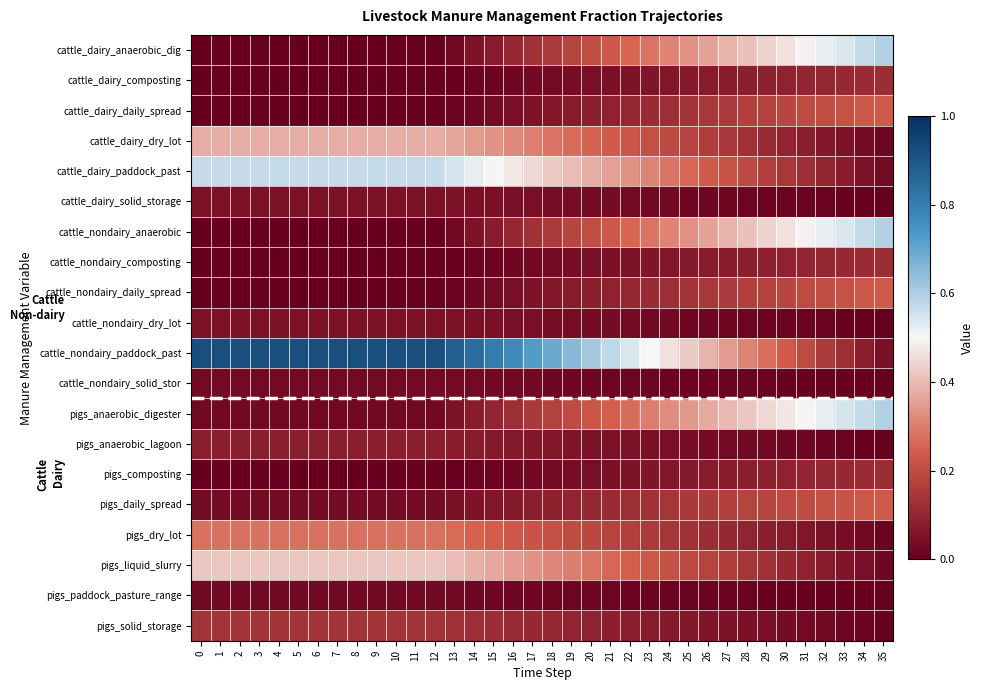

Reading left to right, list all the values displayed in this chart.

cattle_dairy_anaerobic_dig: 0=0.0	1=0.0	2=0.0	3=0.0	4=0.0	5=0.0	6=0.0	7=0.0	8=0.0	9=0.0	10=0.0	11=0.0	12=0.0	13=0.0	14=0.1	15=0.1	16=0.1	17=0.1	18=0.2	19=0.2	20=0.2	21=0.2	22=0.3	23=0.3	24=0.3	25=0.3	26=0.4	27=0.4	28=0.4	29=0.4	30=0.5	31=0.5	32=0.5	33=0.5	34=0.6	35=0.6
cattle_dairy_composting: 0=0.0	1=0.0	2=0.0	3=0.0	4=0.0	5=0.0	6=0.0	7=0.0	8=0.0	9=0.0	10=0.0	11=0.0	12=0.0	13=0.0	14=0.0	15=0.0	16=0.0	17=0.0	18=0.0	19=0.0	20=0.0	21=0.0	22=0.1	23=0.1	24=0.1	25=0.1	26=0.1	27=0.1	28=0.1	29=0.1	30=0.1	31=0.1	32=0.1	33=0.1	34=0.1	35=0.1
cattle_dairy_daily_spread: 0=0.0	1=0.0	2=0.0	3=0.0	4=0.0	5=0.0	6=0.0	7=0.0	8=0.0	9=0.0	10=0.0	11=0.0	12=0.0	13=0.0	14=0.0	15=0.0	16=0.0	17=0.1	18=0.1	19=0.1	20=0.1	21=0.1	22=0.1	23=0.1	24=0.1	25=0.1	26=0.1	27=0.2	28=0.2	29=0.2	30=0.2	31=0.2	32=0.2	33=0.2	34=0.2	35=0.2
cattle_dairy_dry_lot: 0=0.4	1=0.4	2=0.4	3=0.4	4=0.4	5=0.4	6=0.4	7=0.4	8=0.4	9=0.4	10=0.4	11=0.4	12=0.4	13=0.4	14=0.3	15=0.3	16=0.3	17=0.3	18=0.3	19=0.3	20=0.3	21=0.2	22=0.2	23=0.2	24=0.2	25=0.2	26=0.2	27=0.1	28=0.1	29=0.1	30=0.1	31=0.1	32=0.1	33=0.1	34=0.0	35=0.0
cattle_dairy_paddock_past: 0=0.6	1=0.6	2=0.6	3=0.6	4=0.6	5=0.6	6=0.6	7=0.6	8=0.6	9=0.6	10=0.6	11=0.6	12=0.6	13=0.5	14=0.5	15=0.5	16=0.5	17=0.5	18=0.4	19=0.4	20=0.4	21=0.4	22=0.3	23=0.3	24=0.3	25=0.3	26=0.2	27=0.2	28=0.2	29=0.2	30=0.1	31=0.1	32=0.1	33=0.1	34=0.1	35=0.0
cattle_dairy_solid_storage: 0=0.1	1=0.1	2=0.1	3=0.1	4=0.1	5=0.1	6=0.1	7=0.1	8=0.1	9=0.1	10=0.1	11=0.1	12=0.1	13=0.0	14=0.0	15=0.0	16=0.0	17=0.0	18=0.0	19=0.0	20=0.0	21=0.0	22=0.0	23=0.0	24=0.0	25=0.0	26=0.0	27=0.0	28=0.0	29=0.0	30=0.0	31=0.0	32=0.0	33=0.0	34=0.0	35=0.0
cattle_nondairy_anaerobic: 0=0.0	1=0.0	2=0.0	3=0.0	4=0.0	5=0.0	6=0.0	7=0.0	8=0.0	9=0.0	10=0.0	11=0.0	12=0.0	13=0.0	14=0.1	15=0.1	16=0.1	17=0.1	18=0.2	19=0.2	20=0.2	21=0.2	22=0.3	23=0.3	24=0.3	25=0.3	26=0.4	27=0.4	28=0.4	29=0.4	30=0.5	31=0.5	32=0.5	33=0.5	34=0.6	35=0.6
cattle_nondairy_composting: 0=0.0	1=0.0	2=0.0	3=0.0	4=0.0	5=0.0	6=0.0	7=0.0	8=0.0	9=0.0	10=0.0	11=0.0	12=0.0	13=0.0	14=0.0	15=0.0	16=0.0	17=0.0	18=0.0	19=0.0	20=0.0	21=0.0	22=0.1	23=0.1	24=0.1	25=0.1	26=0.1	27=0.1	28=0.1	29=0.1	30=0.1	31=0.1	32=0.1	33=0.1	34=0.1	35=0.1
cattle_nondairy_daily_spread: 0=0.0	1=0.0	2=0.0	3=0.0	4=0.0	5=0.0	6=0.0	7=0.0	8=0.0	9=0.0	10=0.0	11=0.0	12=0.0	13=0.0	14=0.0	15=0.0	16=0.0	17=0.1	18=0.1	19=0.1	20=0.1	21=0.1	22=0.1	23=0.1	24=0.1	25=0.1	26=0.1	27=0.2	28=0.2	29=0.2	30=0.2	31=0.2	32=0.2	33=0.2	34=0.2	35=0.2
cattle_nondairy_dry_lot: 0=0.1	1=0.1	2=0.1	3=0.1	4=0.1	5=0.1	6=0.1	7=0.1	8=0.1	9=0.1	10=0.1	11=0.1	12=0.1	13=0.0	14=0.0	15=0.0	16=0.0	17=0.0	18=0.0	19=0.0	20=0.0	21=0.0	22=0.0	23=0.0	24=0.0	25=0.0	26=0.0	27=0.0	28=0.0	29=0.0	30=0.0	31=0.0	32=0.0	33=0.0	34=0.0	35=0.0
cattle_nondairy_paddock_past: 0=0.9	1=0.9	2=0.9	3=0.9	4=0.9	5=0.9	6=0.9	7=0.9	8=0.9	9=0.9	10=0.9	11=0.9	12=0.9	13=0.9	14=0.8	15=0.8	16=0.8	17=0.7	18=0.7	19=0.7	20=0.6	21=0.6	22=0.5	23=0.5	24=0.5	25=0.4	26=0.4	27=0.3	28=0.3	29=0.3	30=0.2	31=0.2	32=0.2	33=0.1	34=0.1	35=0.0
cattle_nondairy_solid_stor: 0=0.0	1=0.0	2=0.0	3=0.0	4=0.0	5=0.0	6=0.0	7=0.0	8=0.0	9=0.0	10=0.0	11=0.0	12=0.0	13=0.0	14=0.0	15=0.0	16=0.0	17=0.0	18=0.0	19=0.0	20=0.0	21=0.0	22=0.0	23=0.0	24=0.0	25=0.0	26=0.0	27=0.0	28=0.0	29=0.0	30=0.0	31=0.0	32=0.0	33=0.0	34=0.0	35=0.0
pigs_anaerobic_digester: 0=0.0	1=0.0	2=0.0	3=0.0	4=0.0	5=0.0	6=0.0	7=0.0	8=0.0	9=0.0	10=0.0	11=0.0	12=0.0	13=0.0	14=0.1	15=0.1	16=0.1	17=0.1	18=0.2	19=0.2	20=0.2	21=0.2	22=0.3	23=0.3	24=0.3	25=0.3	26=0.4	27=0.4	28=0.4	29=0.4	30=0.5	31=0.5	32=0.5	33=0.5	34=0.6	35=0.6
pigs_anaerobic_lagoon: 0=0.1	1=0.1	2=0.1	3=0.1	4=0.1	5=0.1	6=0.1	7=0.1	8=0.1	9=0.1	10=0.1	11=0.1	12=0.1	13=0.1	14=0.1	15=0.1	16=0.1	17=0.1	18=0.1	19=0.1	20=0.1	21=0.1	22=0.0	23=0.0	24=0.0	25=0.0	26=0.0	27=0.0	28=0.0	29=0.0	30=0.0	31=0.0	32=0.0	33=0.0	34=0.0	35=0.0
pigs_composting: 0=0.0	1=0.0	2=0.0	3=0.0	4=0.0	5=0.0	6=0.0	7=0.0	8=0.0	9=0.0	10=0.0	11=0.0	12=0.0	13=0.0	14=0.0	15=0.0	16=0.0	17=0.0	18=0.0	19=0.0	20=0.0	21=0.0	22=0.1	23=0.1	24=0.1	25=0.1	26=0.1	27=0.1	28=0.1	29=0.1	30=0.1	31=0.1	32=0.1	33=0.1	34=0.1	35=0.1
pigs_daily_spread: 0=0.0	1=0.0	2=0.0	3=0.0	4=0.0	5=0.0	6=0.0	7=0.0	8=0.0	9=0.0	10=0.0	11=0.0	12=0.0	13=0.0	14=0.1	15=0.1	16=0.1	17=0.1	18=0.1	19=0.1	20=0.1	21=0.1	22=0.1	23=0.1	24=0.1	25=0.1	26=0.2	27=0.2	28=0.2	29=0.2	30=0.2	31=0.2	32=0.2	33=0.2	34=0.2	35=0.2
pigs_dry_lot: 0=0.3	1=0.3	2=0.3	3=0.3	4=0.3	5=0.3	6=0.3	7=0.3	8=0.3	9=0.3	10=0.3	11=0.3	12=0.3	13=0.3	14=0.3	15=0.2	16=0.2	17=0.2	18=0.2	19=0.2	20=0.2	21=0.2	22=0.2	23=0.2	24=0.1	25=0.1	26=0.1	27=0.1	28=0.1	29=0.1	30=0.1	31=0.1	32=0.0	33=0.0	34=0.0	35=0.0
pigs_liquid_slurry: 0=0.4	1=0.4	2=0.4	3=0.4	4=0.4	5=0.4	6=0.4	7=0.4	8=0.4	9=0.4	10=0.4	11=0.4	12=0.4	13=0.4	14=0.4	15=0.4	16=0.4	17=0.3	18=0.3	19=0.3	20=0.3	21=0.3	22=0.2	23=0.2	24=0.2	25=0.2	26=0.2	27=0.2	28=0.1	29=0.1	30=0.1	31=0.1	32=0.1	33=0.1	34=0.0	35=0.0
pigs_paddock_pasture_range: 0=0.0	1=0.0	2=0.0	3=0.0	4=0.0	5=0.0	6=0.0	7=0.0	8=0.0	9=0.0	10=0.0	11=0.0	12=0.0	13=0.0	14=0.0	15=0.0	16=0.0	17=0.0	18=0.0	19=0.0	20=0.0	21=0.0	22=0.0	23=0.0	24=0.0	25=0.0	26=0.0	27=0.0	28=0.0	29=0.0	30=0.0	31=0.0	32=0.0	33=0.0	34=0.0	35=0.0
pigs_solid_storage: 0=0.1	1=0.1	2=0.1	3=0.1	4=0.1	5=0.1	6=0.1	7=0.1	8=0.1	9=0.1	10=0.1	11=0.1	12=0.1	13=0.1	14=0.1	15=0.1	16=0.1	17=0.1	18=0.1	19=0.1	20=0.1	21=0.1	22=0.1	23=0.1	24=0.1	25=0.1	26=0.1	27=0.1	28=0.0	29=0.0	30=0.0	31=0.0	32=0.0	33=0.0	34=0.0	35=0.0